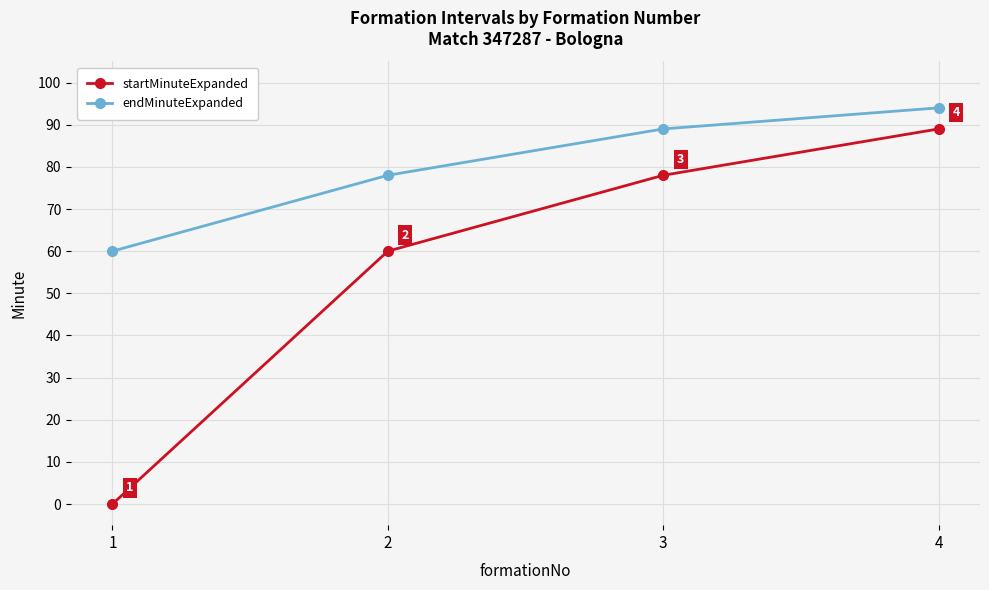

Rank the series by their average value, from lowest to highest.

startMinuteExpanded, endMinuteExpanded